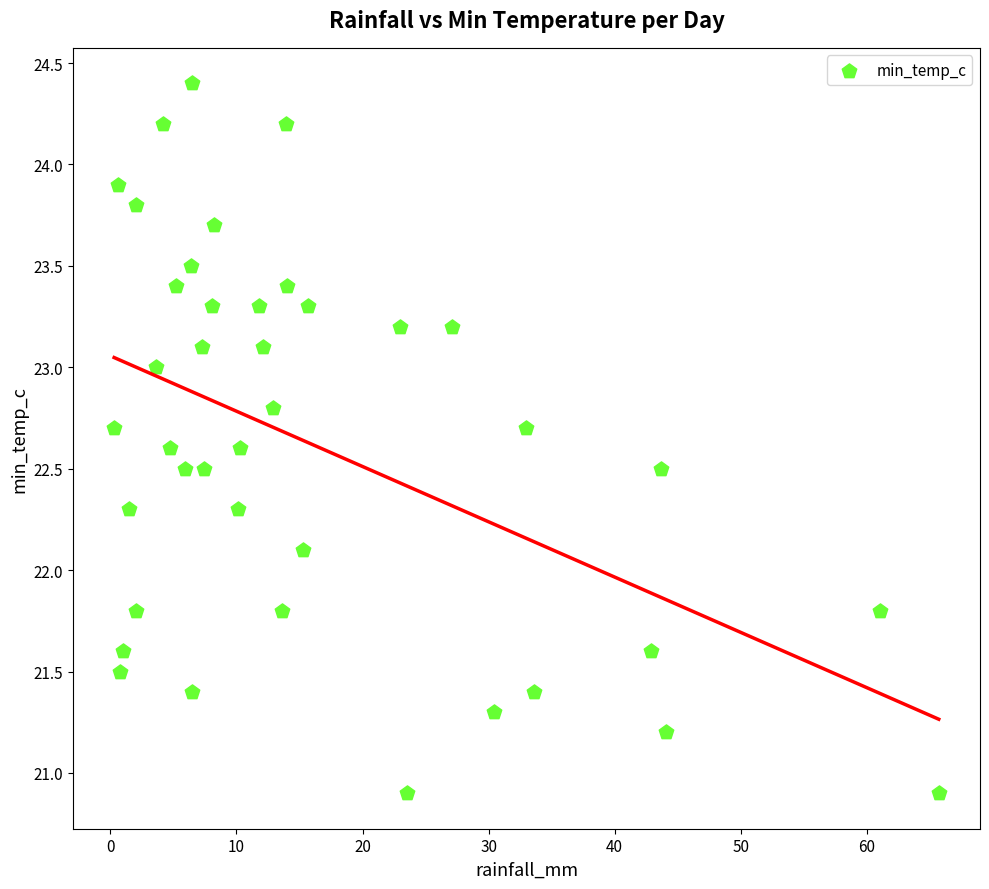

What is the range of X values (max minus min)?

65.4